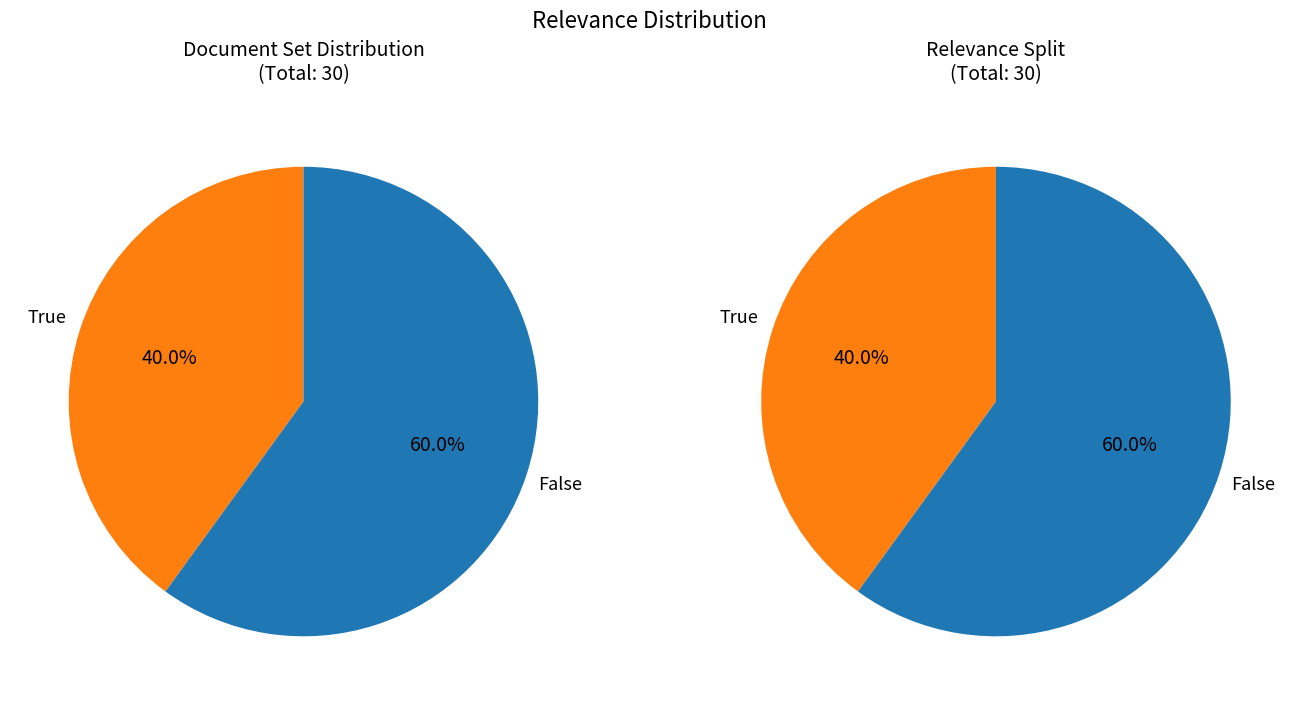

True or false: True accounts for 40% of the total.

True